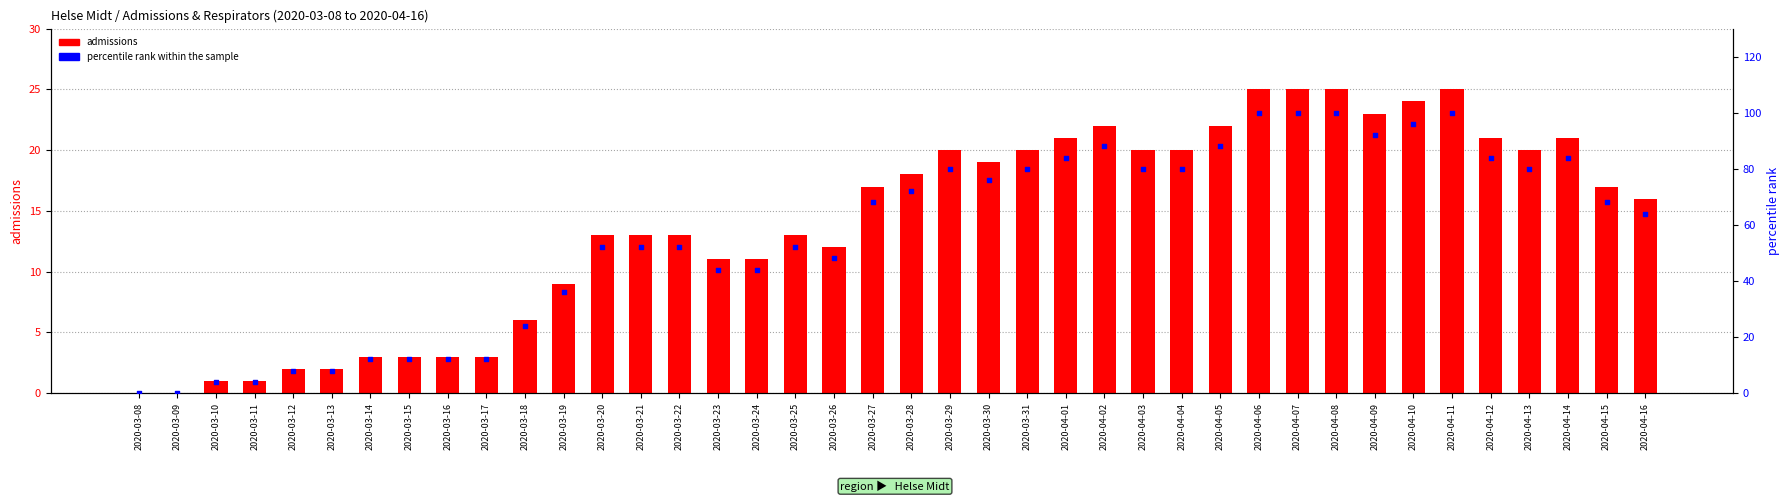

At which category is the sum across all series the highest?

2020-04-06